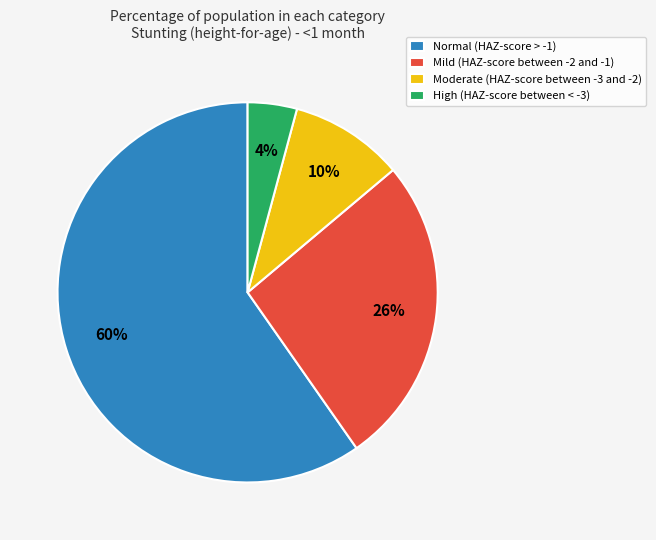

What percentage is the Moderate (HAZ-score between -3 and -2) slice, to the nearest percent?

10%